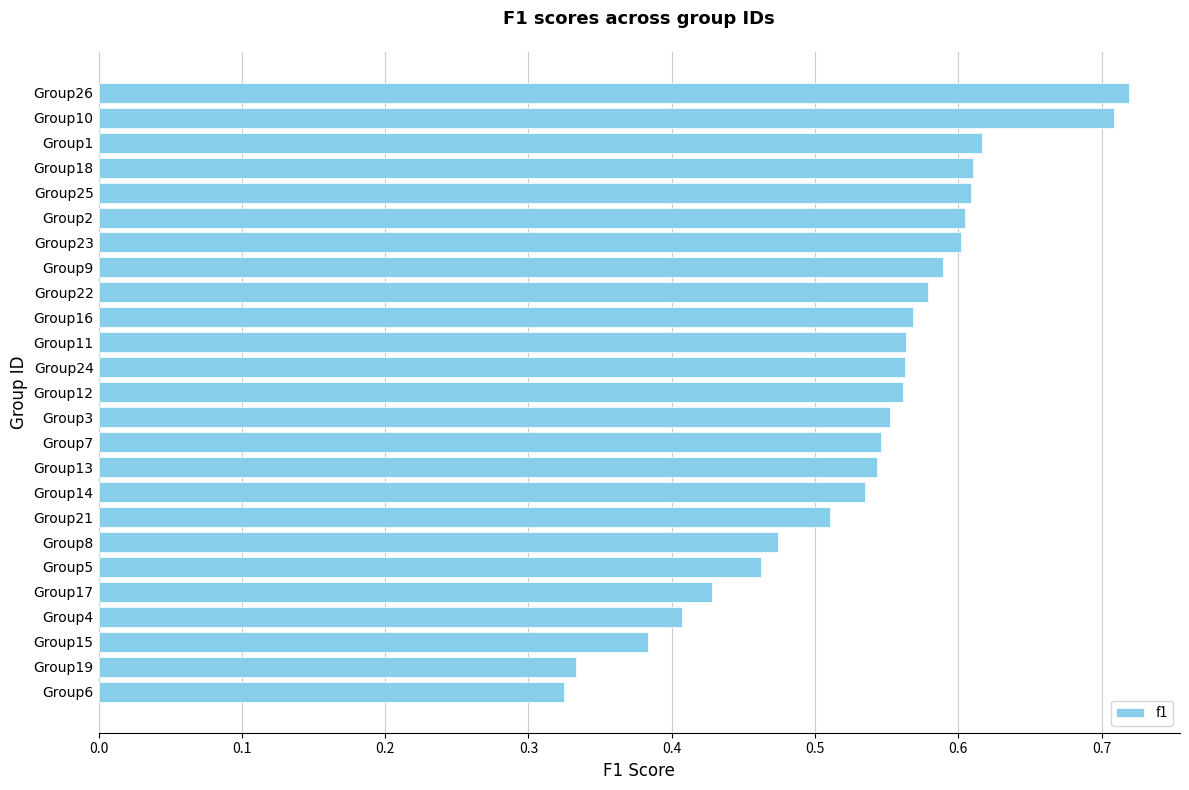

Is it true that the value at Group12 is 0.6?

True